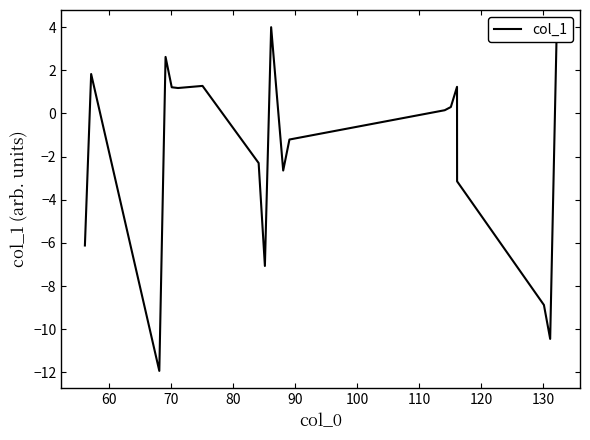

What is the maximum value shown in the chart?

4.0